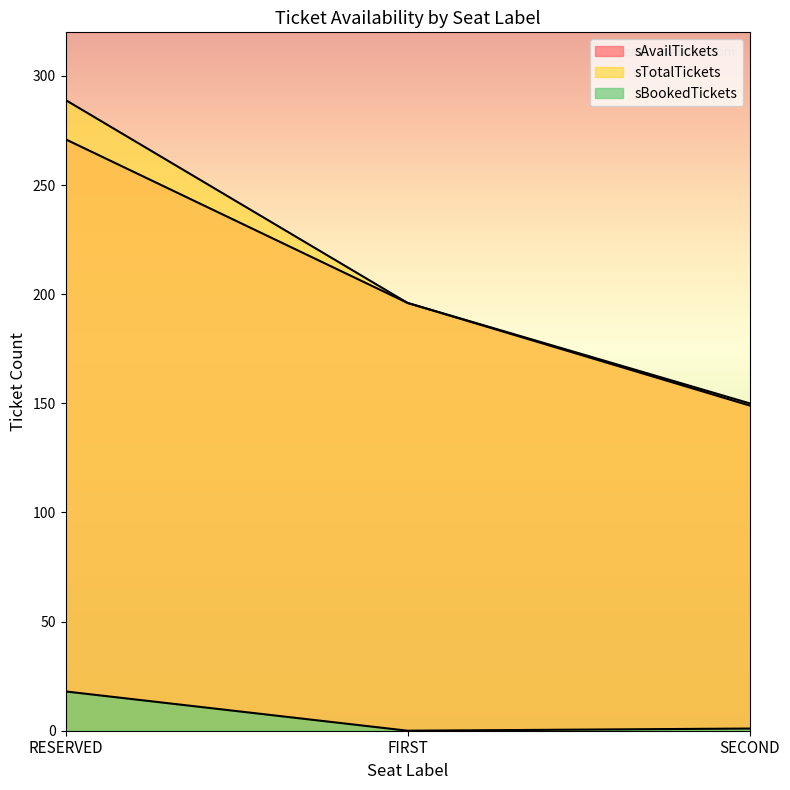

What are all the series names shown in the legend?

sAvailTickets, sTotalTickets, sBookedTickets